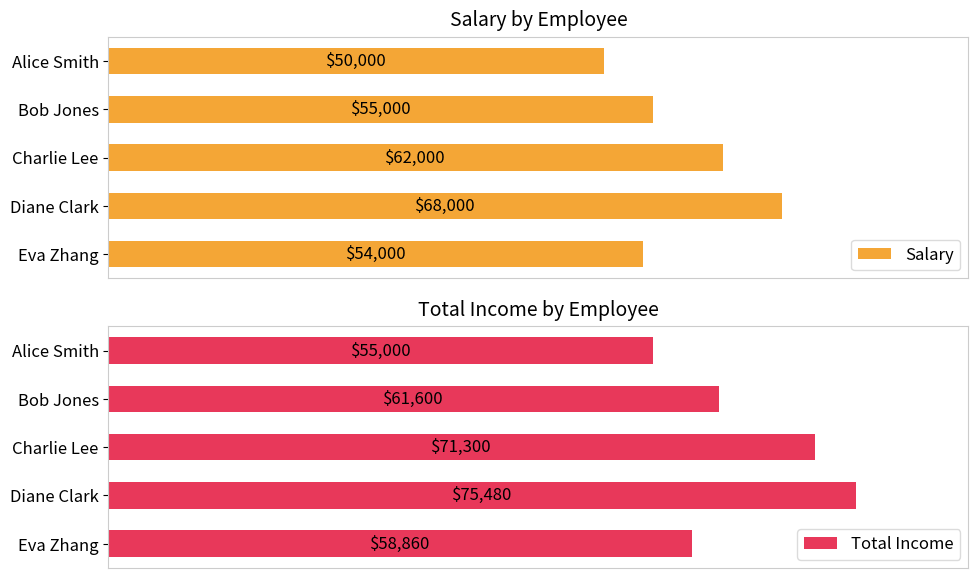

At which label is Total Income closest to 65240?

Bob Jones